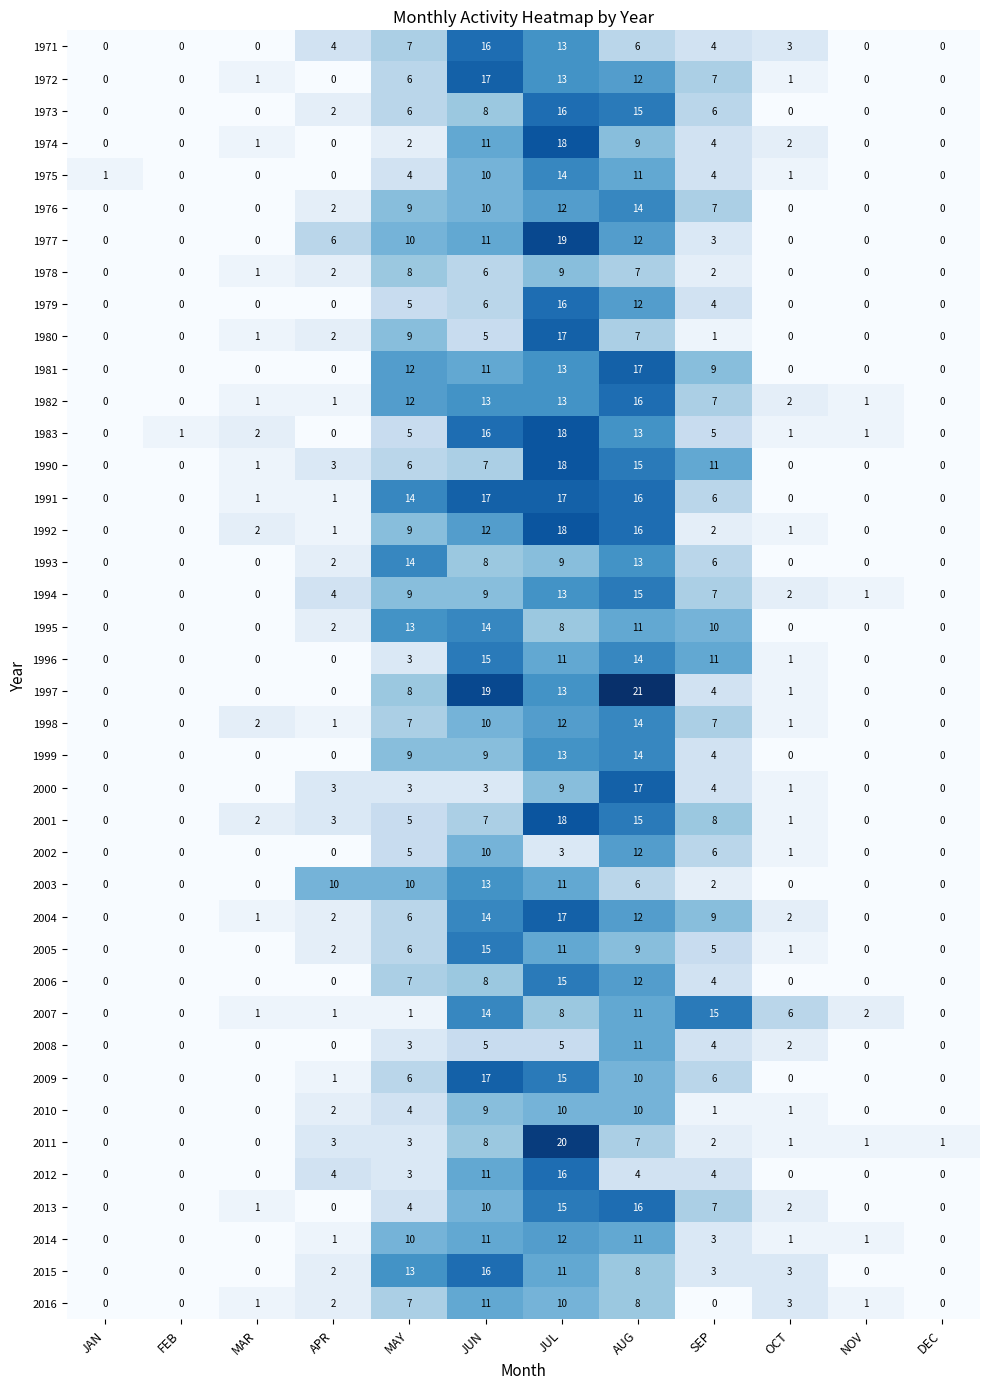

Which series changed the most between OCT and DEC?

2007